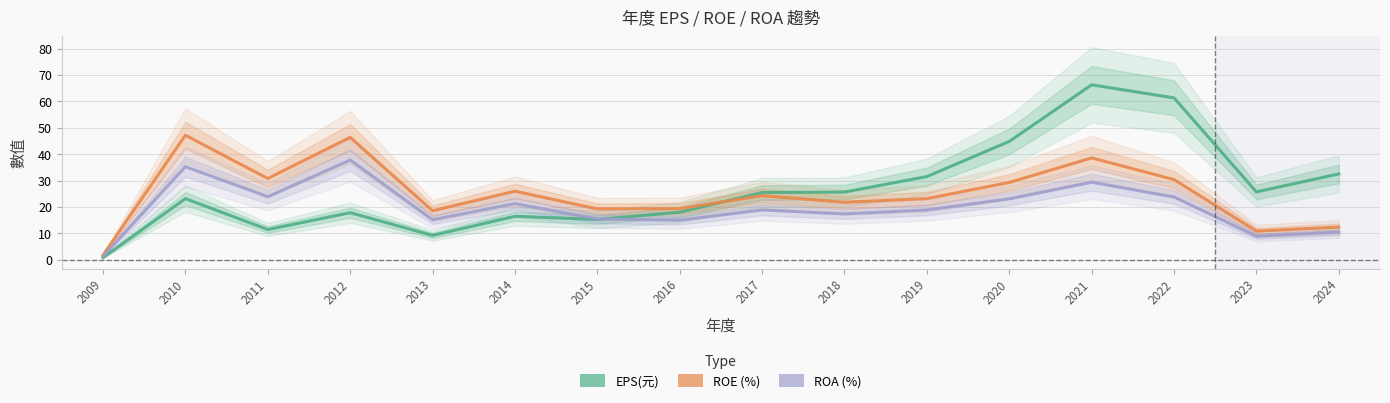

What is the sum of the ROE values at 2023 and 2021?

49.5